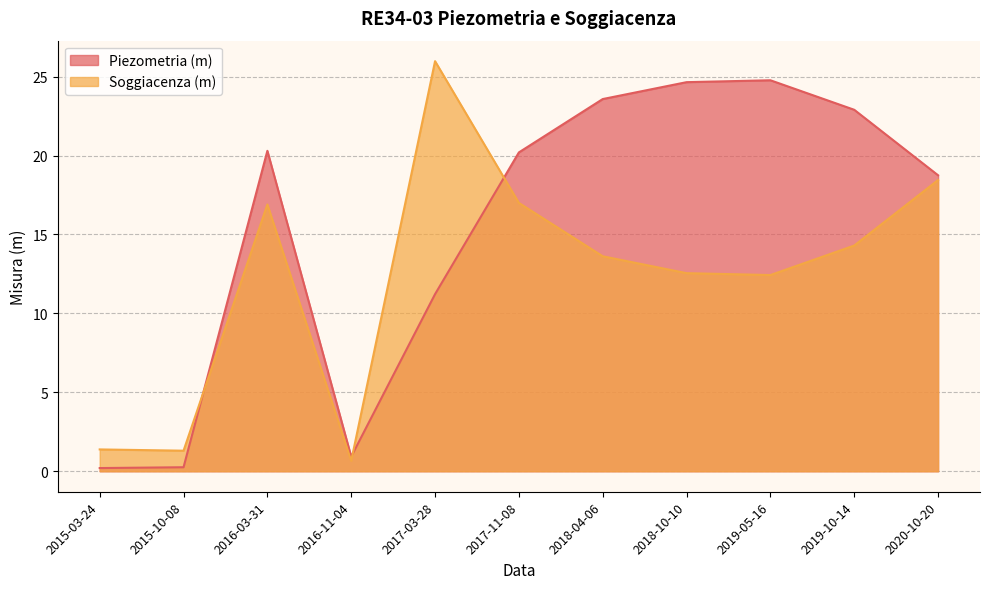

Is it true that Soggiacenza (m) equals 0.7 at 2015-03-24?

False